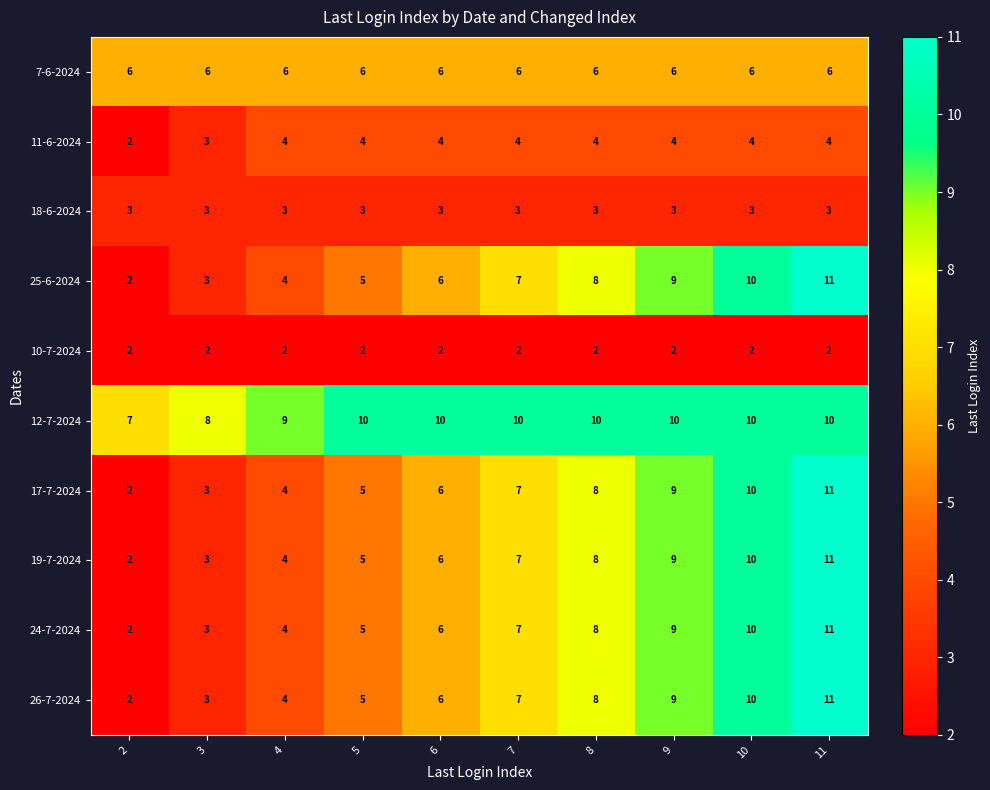

How many categories are shown in the chart?

10